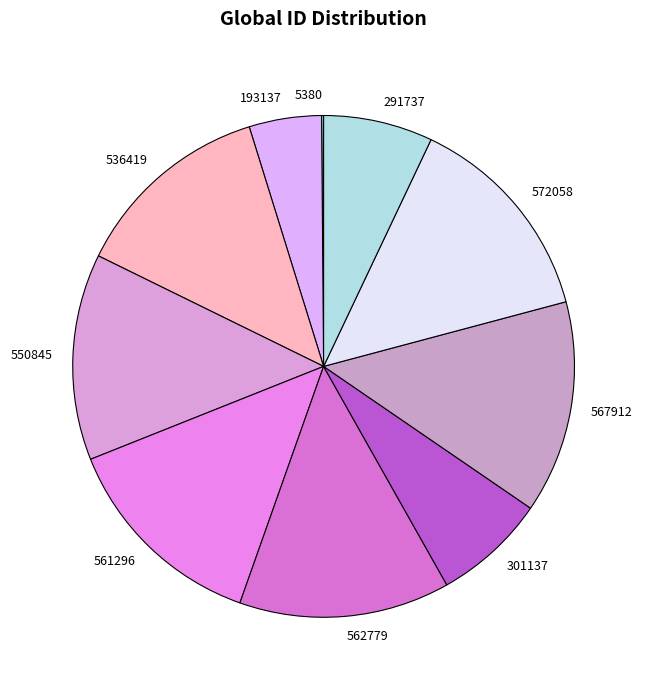

True or false: 572058 accounts for 14% of the total.

True